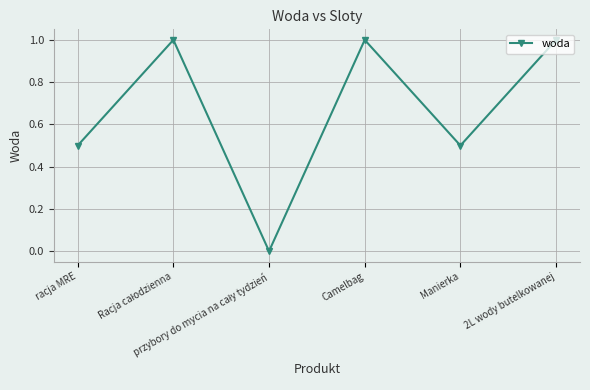

The chart shows a value of 1.0 at 2L wody butelkowanej. True or false?

True